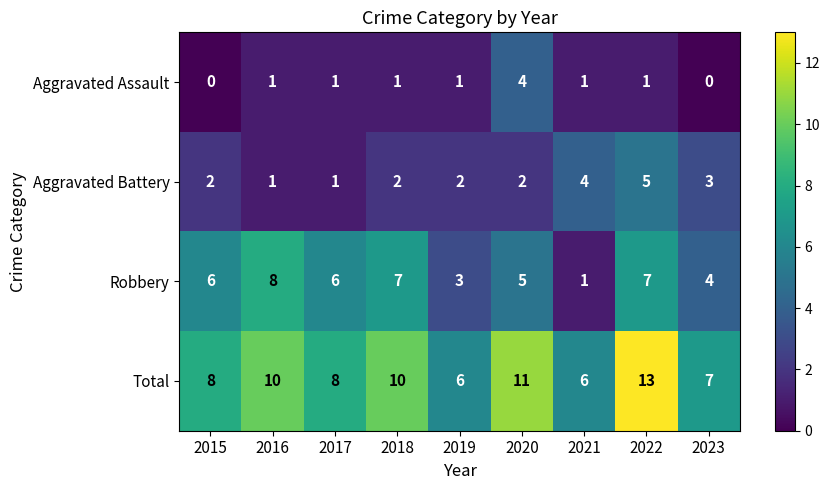

What is the average value of the Total series?

9